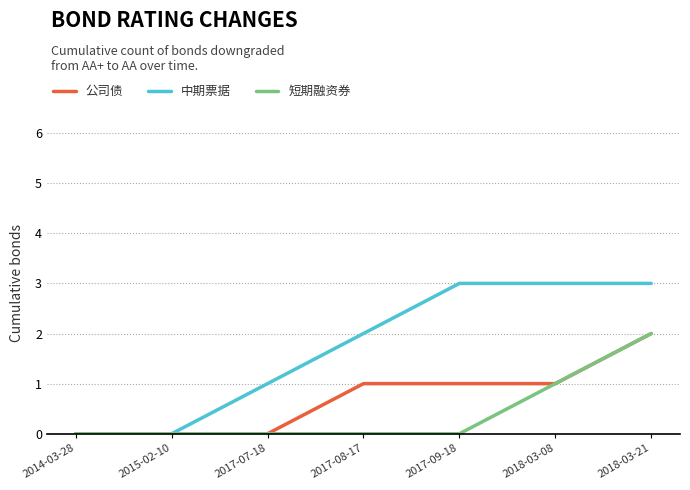

What is the difference between the 公司债 values at 2017-08-17 and 2017-07-18?

1